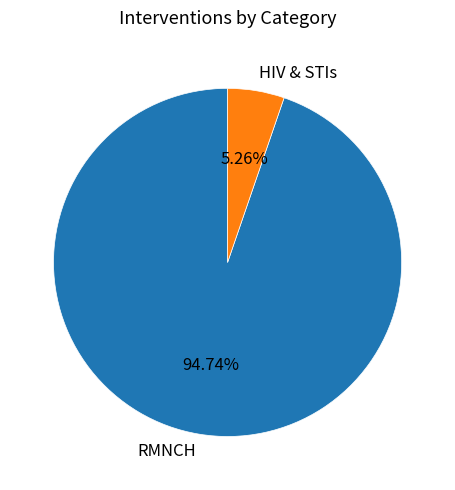

Which category has the biggest portion of the pie?

RMNCH